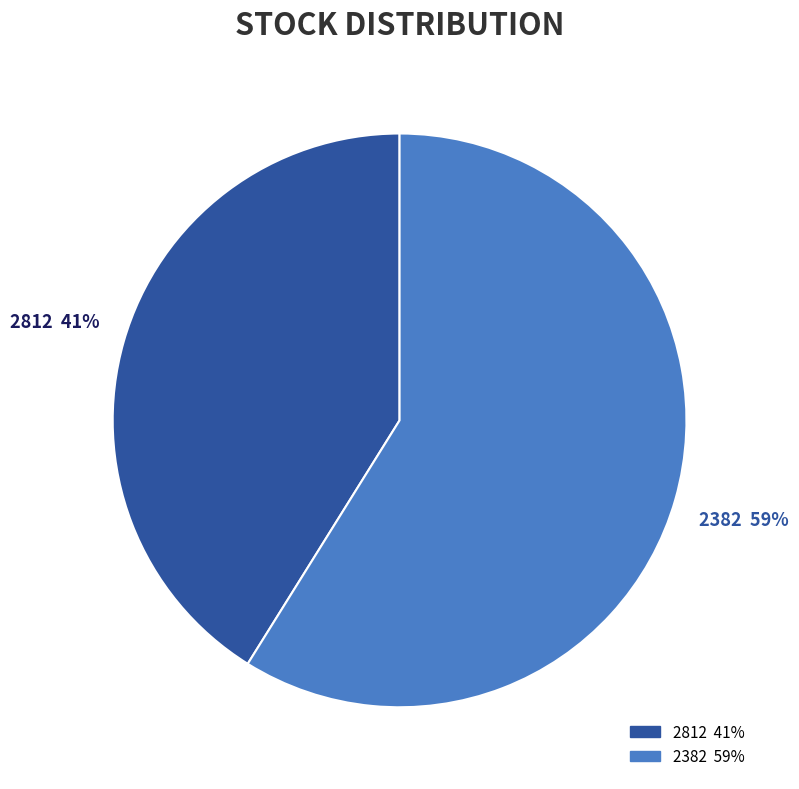

How many slices are in this pie chart?

2